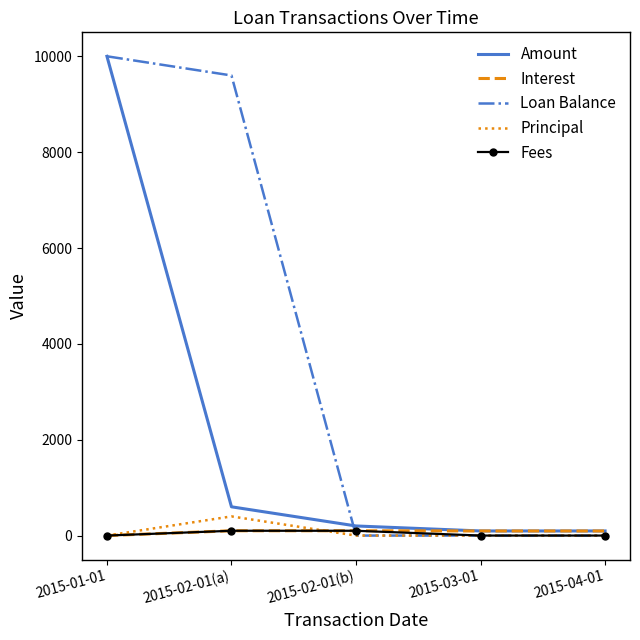

What is the greatest value displayed?

10000.0